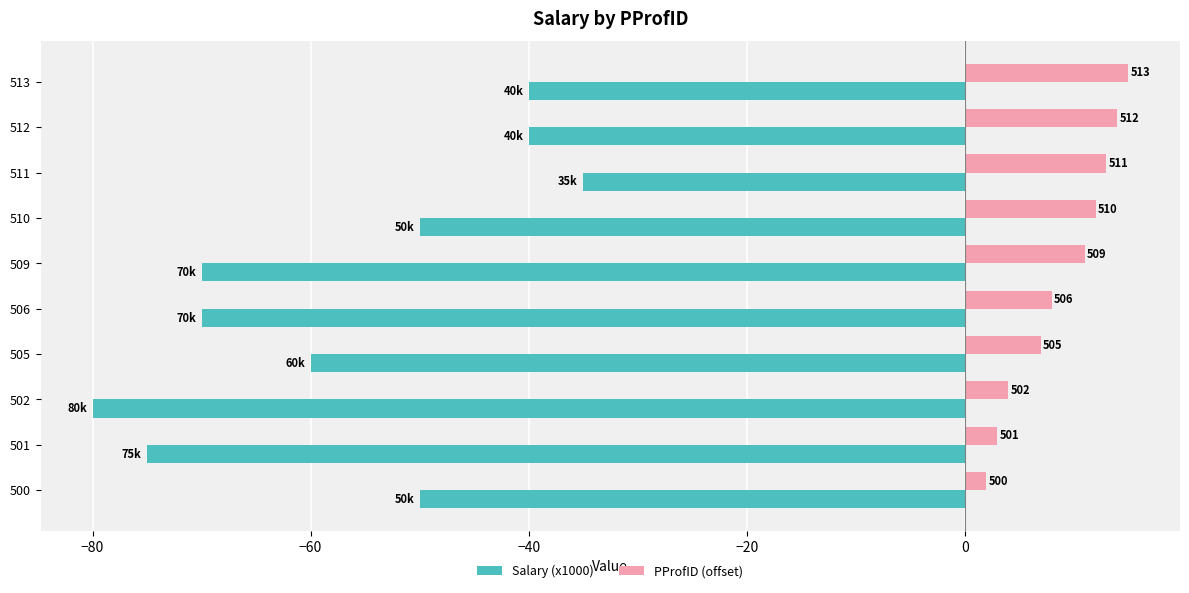

What are all the series names shown in the legend?

Salary (x1000), PProfID (offset)